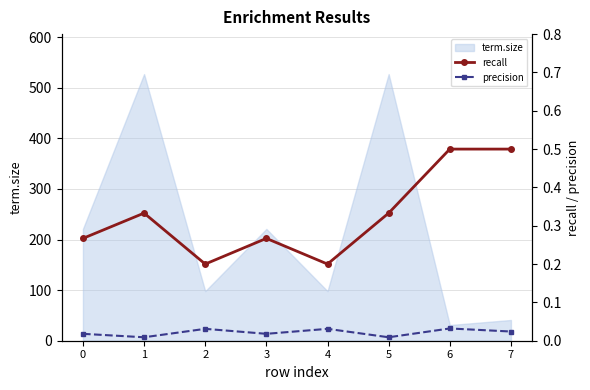

True or false: precision has more than 0 interior local peaks.

True